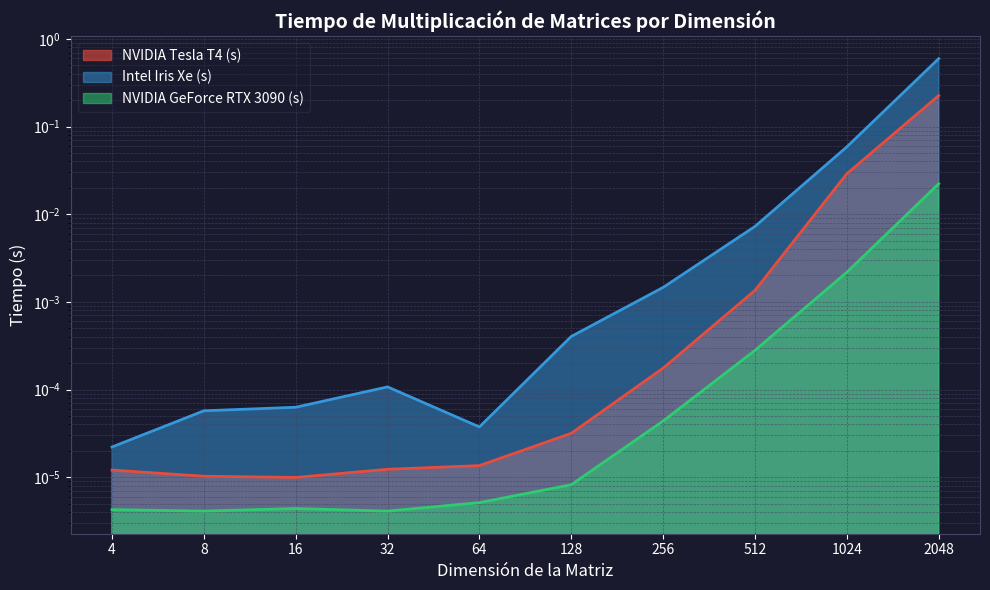

True or false: NVIDIA GeForce RTX 3090 (s) has a value of 0.0 at 128.

True